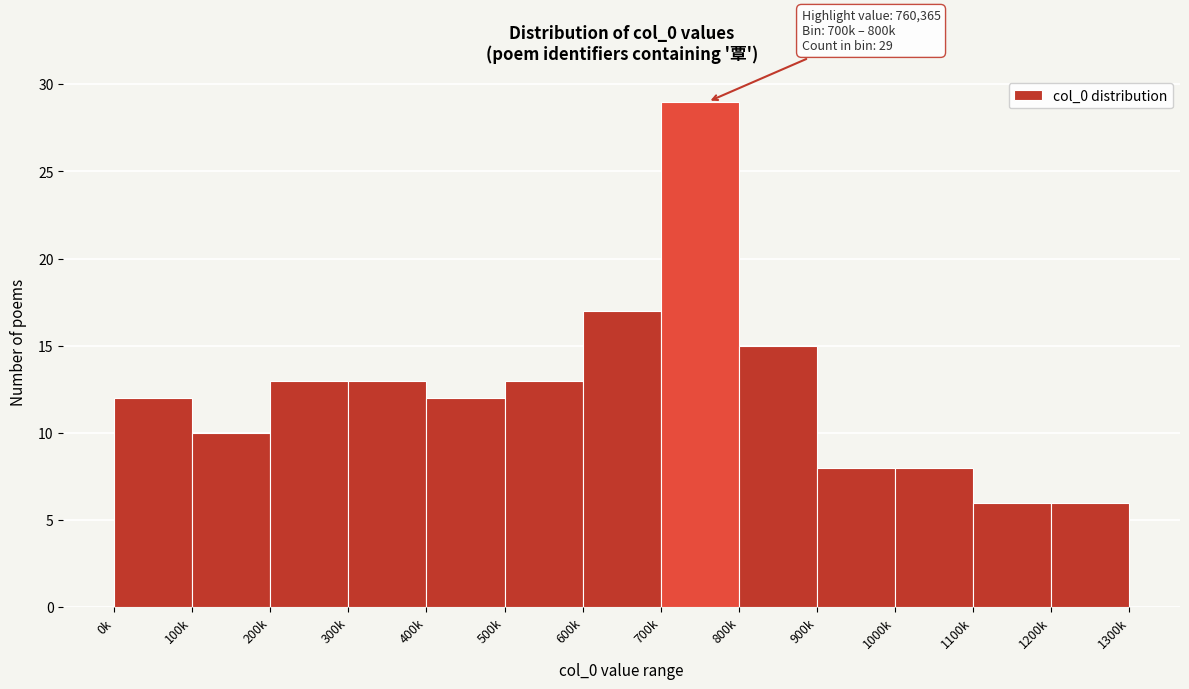

Reading right to left, list all the values displayed in this chart.

1200k=6	1100k=6	1000k=8	900k=8	800k=15	700k=29	600k=17	500k=13	400k=12	300k=13	200k=13	100k=10	0k=12